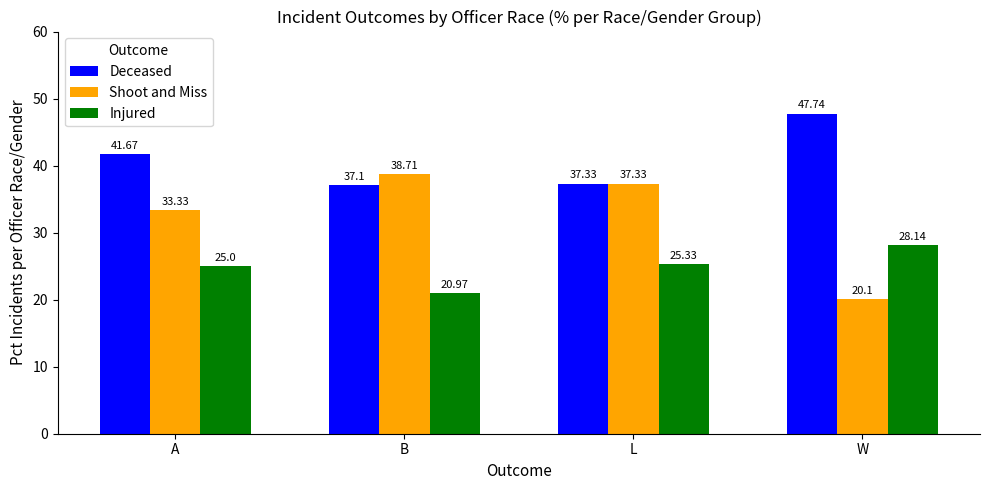

What is the value of the Shoot and Miss bar at the 1st from the left?

33.3